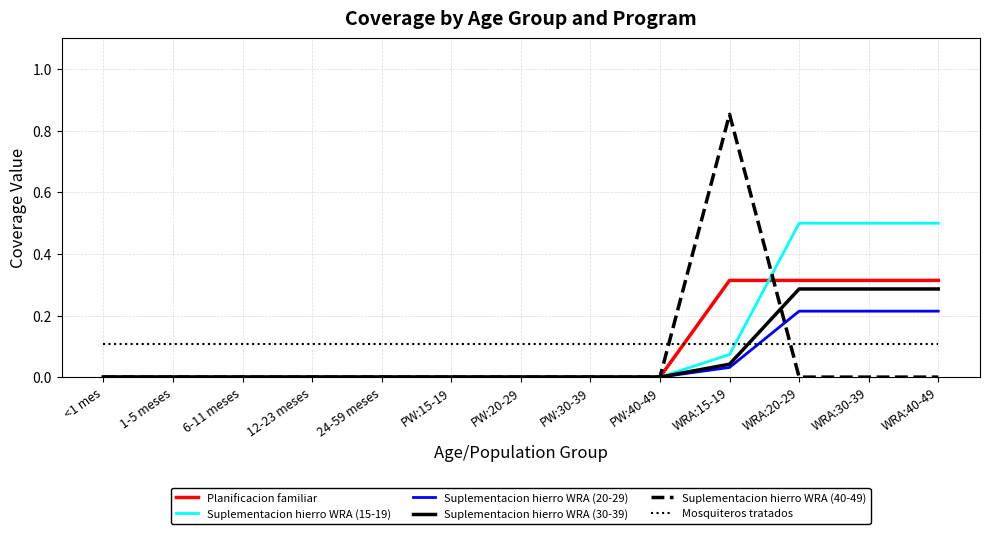

Is the value of Mosquiteros tratados at PW:30-39 greater than the value of Suplementacion hierro WRA (15-19) at WRA:30-39?

No